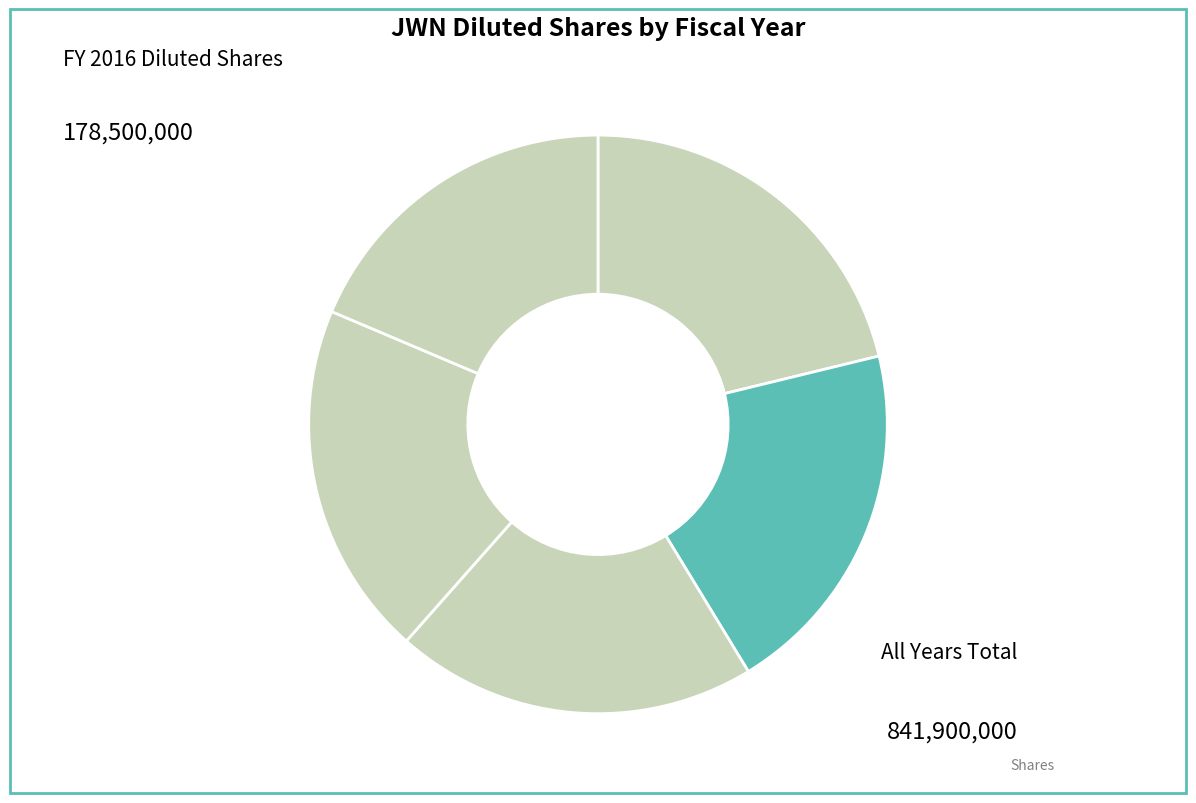

Rank the categories by value from lowest to highest.

2020, 2019, 2017, 2018, 2016